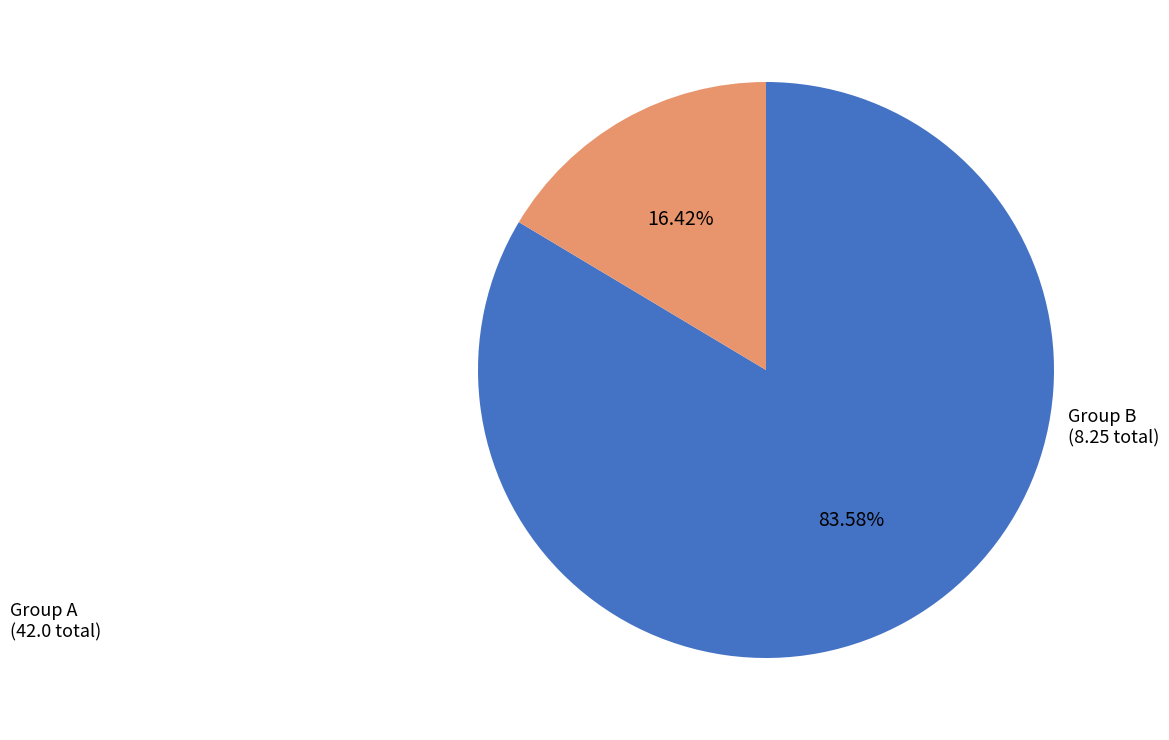

Count the number of slices in the pie.

2